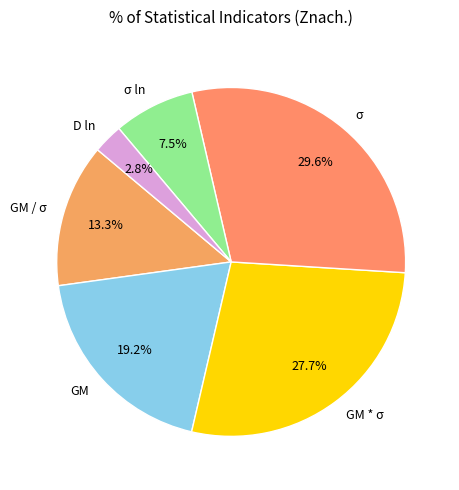

How many segments does this pie chart have?

6